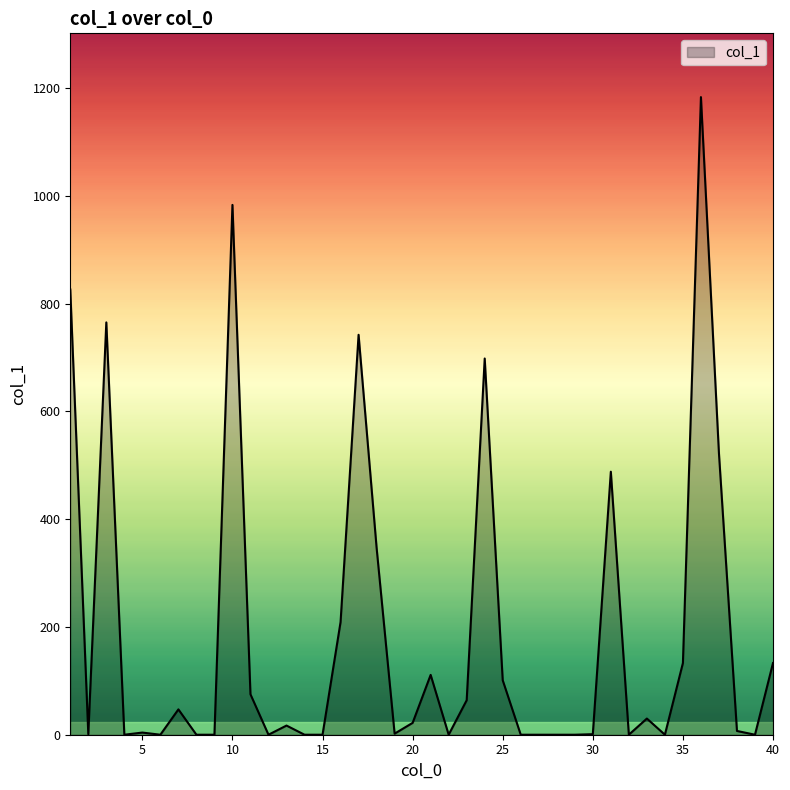

How many lines are shown in the chart?

1